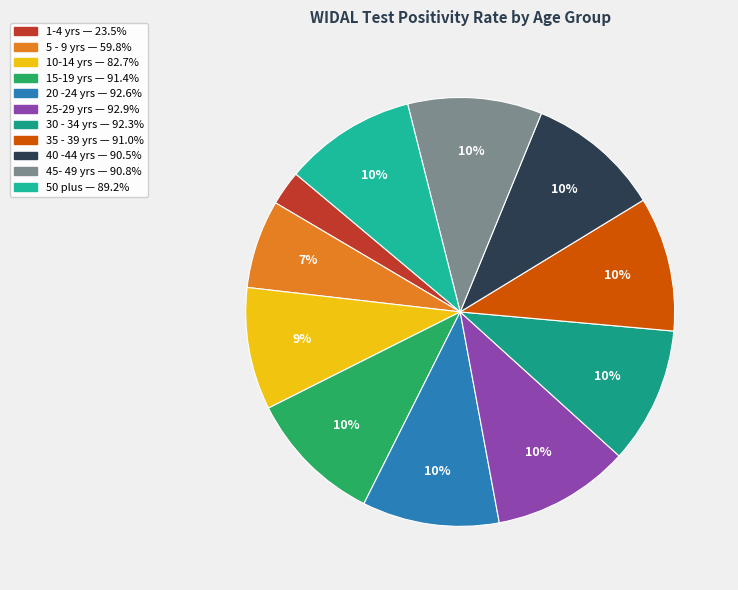

Count the number of slices in the pie.

11